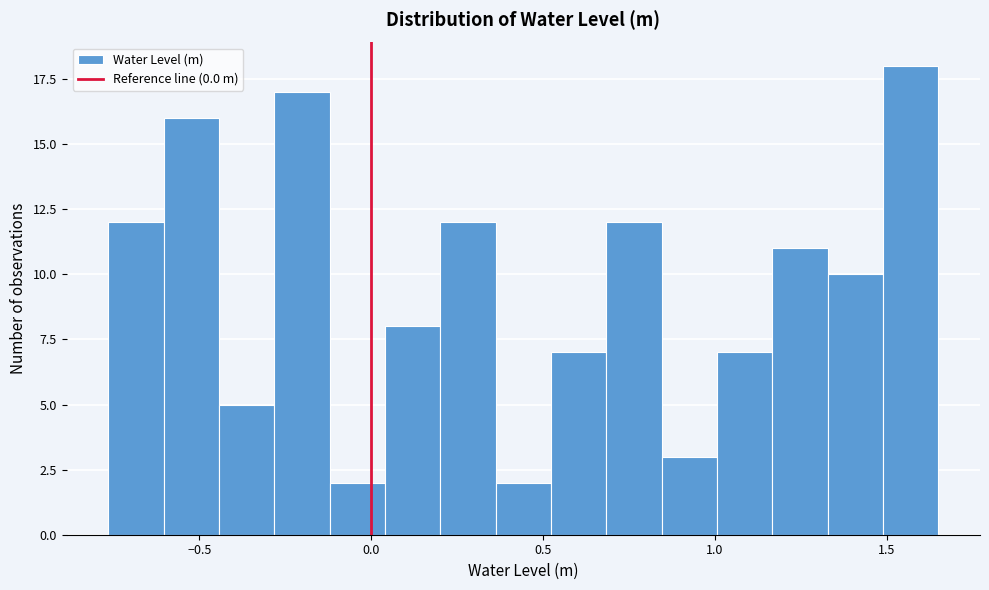

Around what value on the x-axis is the tallest bar? Give the approximate position of its centre, as read against the axis.

1.55